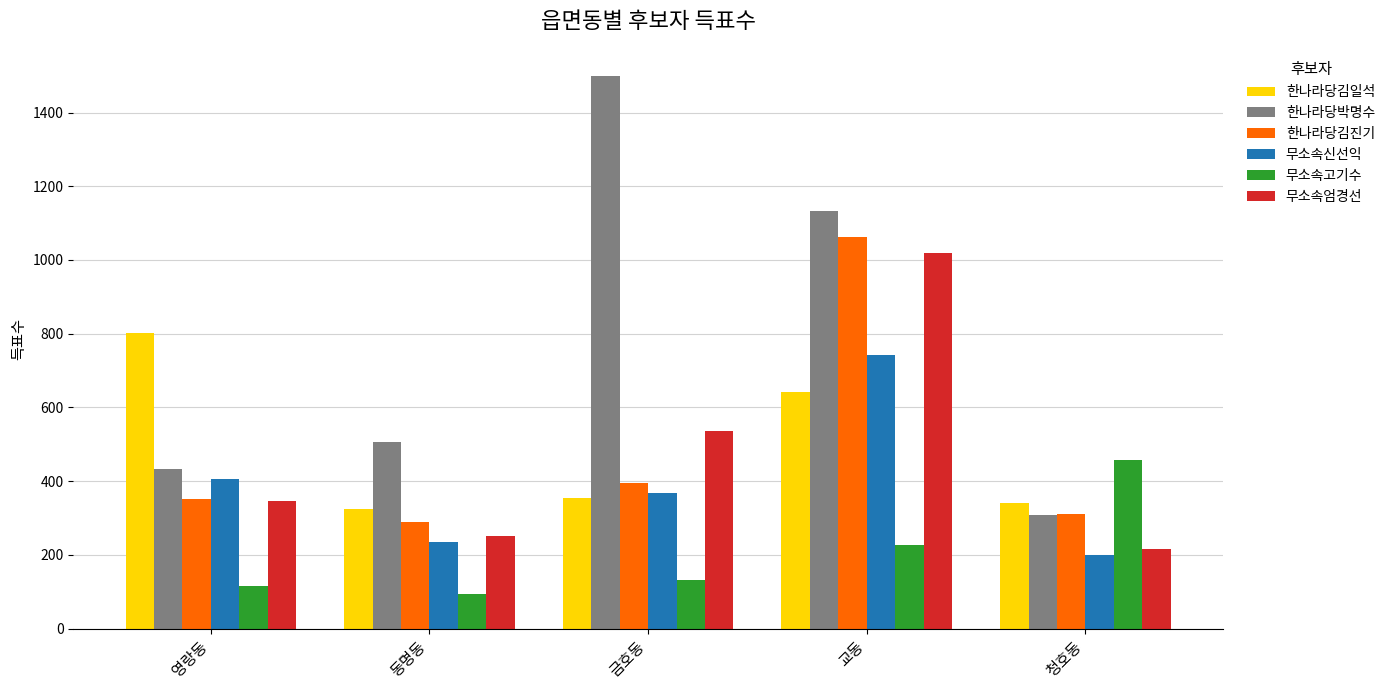

Is it true that 무소속신선익 equals 407 at 영랑동?

True